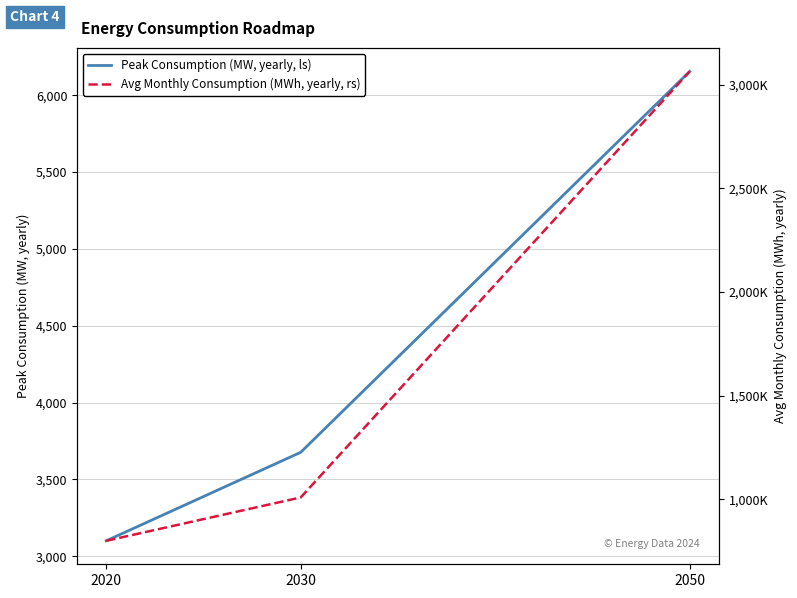

Reading left to right, extract all data points from this chart.

Peak Consumption (MW, yearly, ls): 2020=3100	2030=3676	2050=6155
Avg Monthly Consumption (MWh, yearly, rs): 2020=800000	2030=1009075	2050=3063077